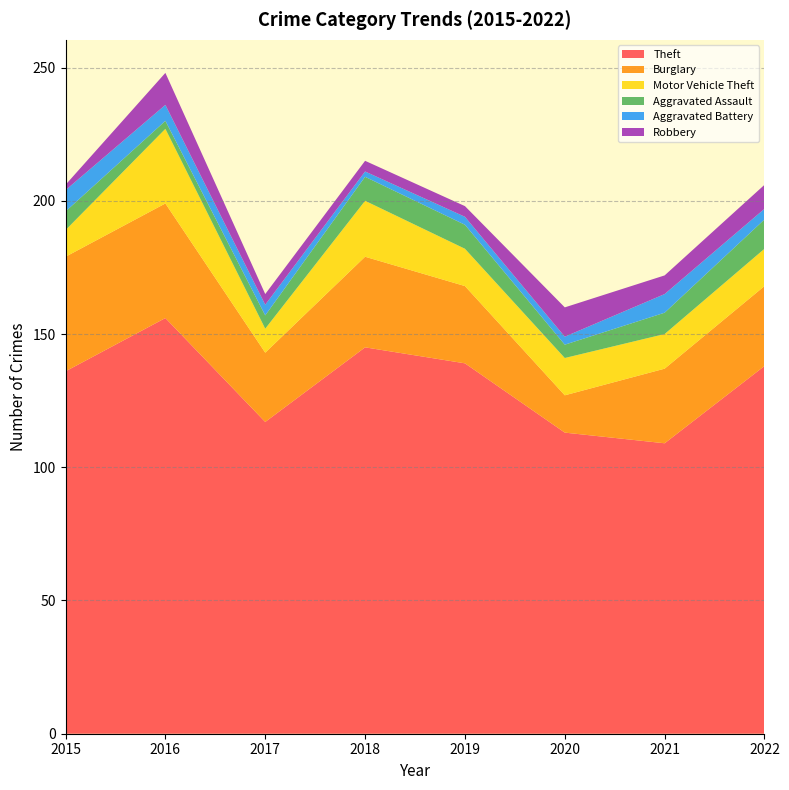

Reading left to right, list all the values displayed in this chart.

Theft: 2015=136	2016=156	2017=117	2018=145	2019=139	2020=113	2021=109	2022=138
Burglary: 2015=43	2016=43	2017=26	2018=34	2019=29	2020=14	2021=28	2022=30
Motor Vehicle Theft: 2015=10	2016=28	2017=9	2018=21	2019=14	2020=14	2021=13	2022=14
Aggravated Assault: 2015=7	2016=3	2017=5	2018=9	2019=9	2020=5	2021=8	2022=11
Aggravated Battery: 2015=8	2016=6	2017=4	2018=2	2019=3	2020=3	2021=7	2022=4
Robbery: 2015=2	2016=12	2017=4	2018=4	2019=4	2020=11	2021=7	2022=9